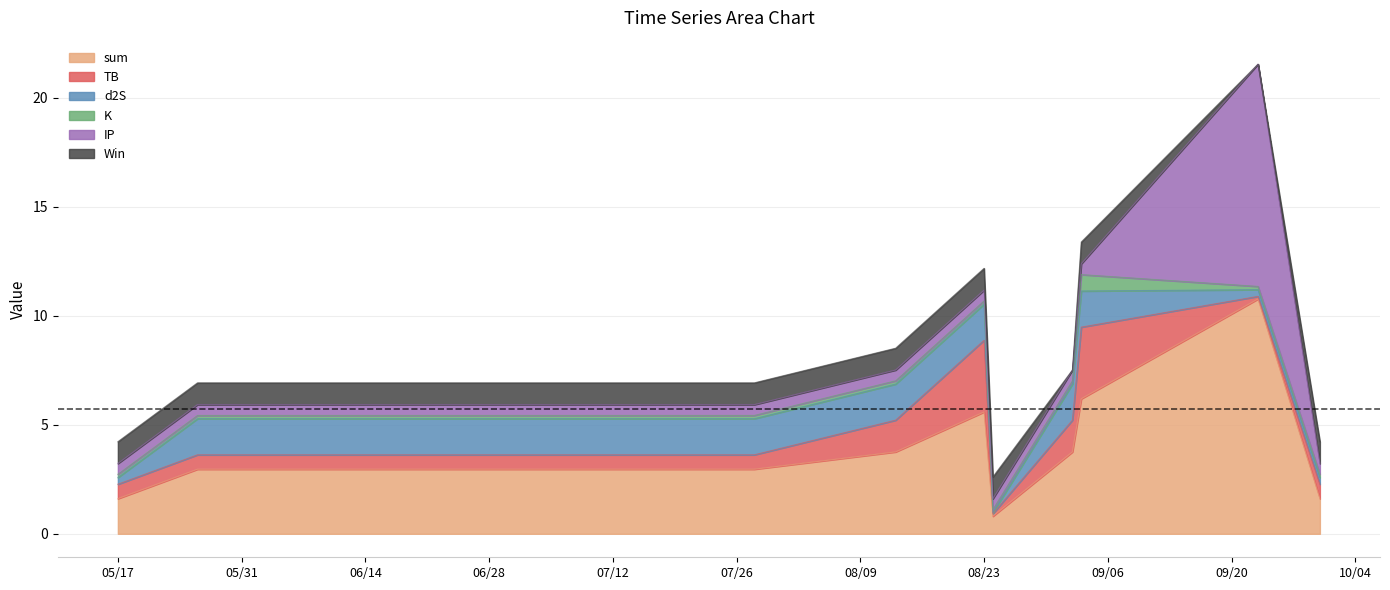

What is the label of the 2nd point from the left?

2022-05-26